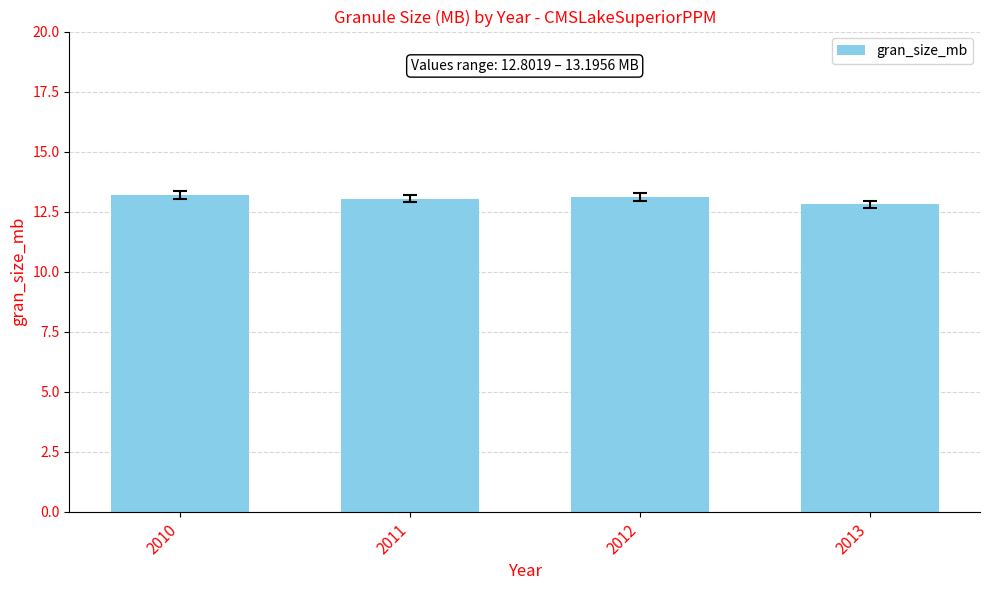

What value does the data have at 2013?

12.8